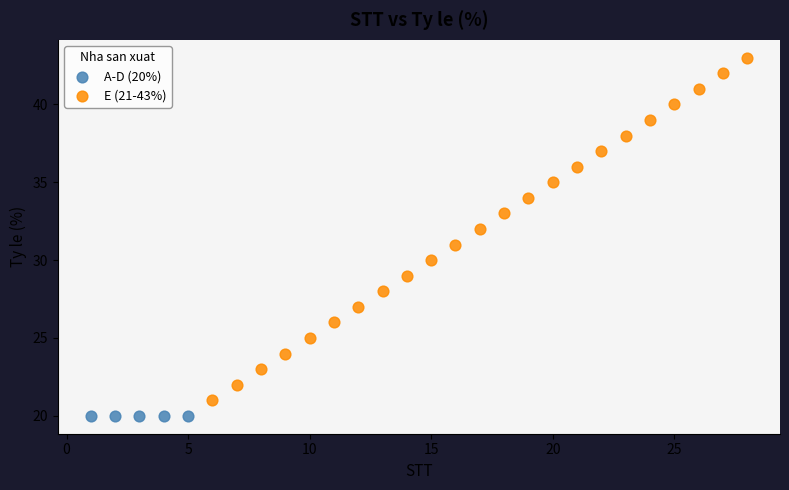

Which series contains the highest Y value?

E (21-43%)